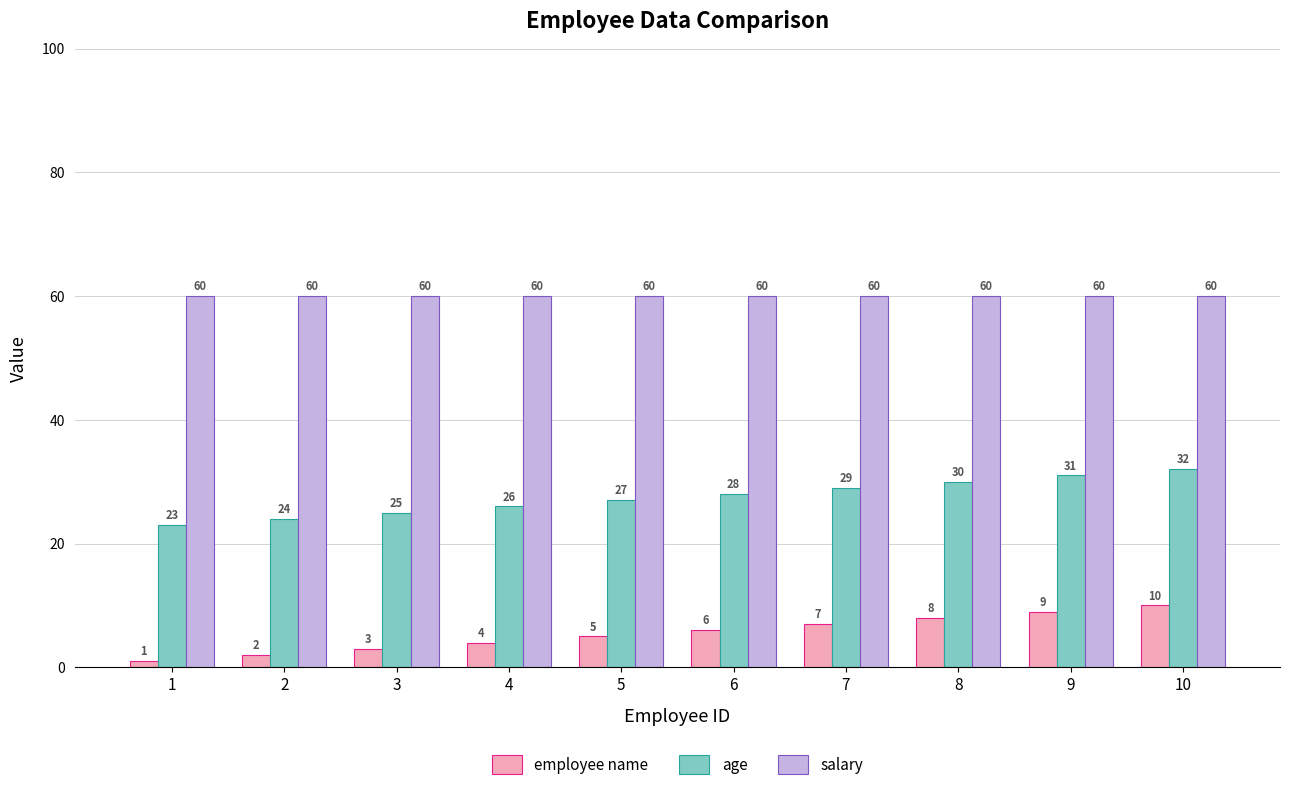

What is the difference between the age values at 4 and 9?

5